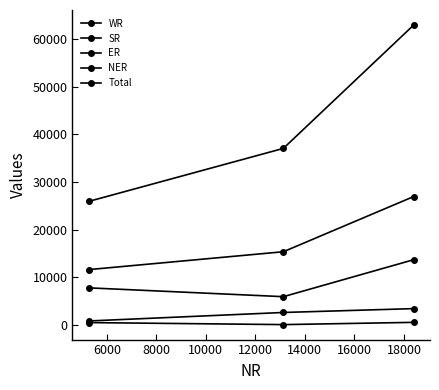

Count the number of categories in the chart.

3